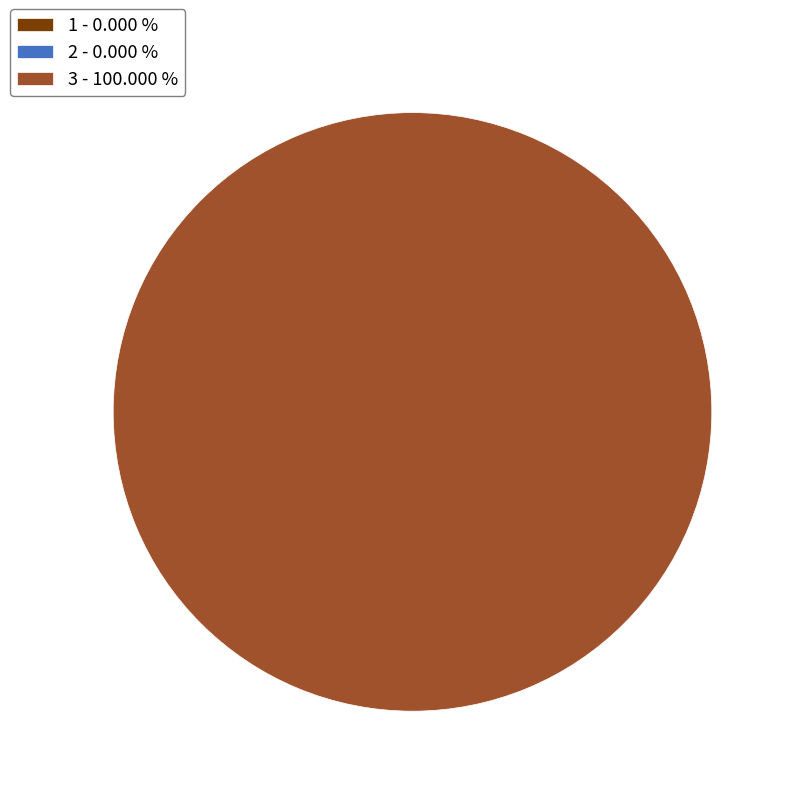

To the nearest percent, what is the average slice percentage?

33%